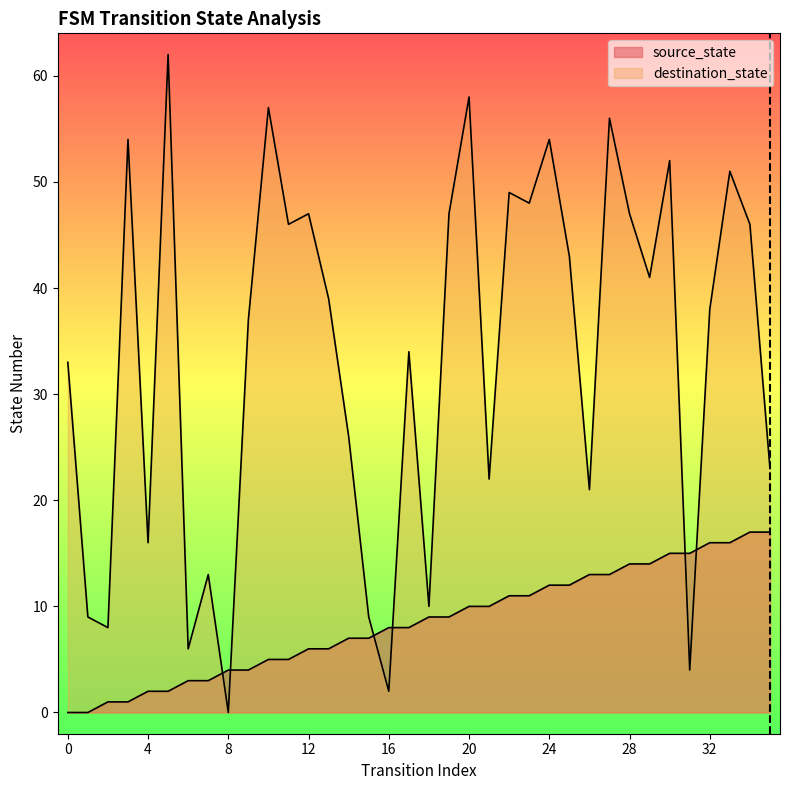

List the labels in order of value, largest first.

34, 35, 32, 33, 30, 31, 28, 29, 26, 27, 24, 25, 22, 23, 20, 21, 18, 19, 16, 17, 14, 15, 12, 13, 10, 11, 8, 9, 6, 7, 4, 5, 2, 3, 0, 1